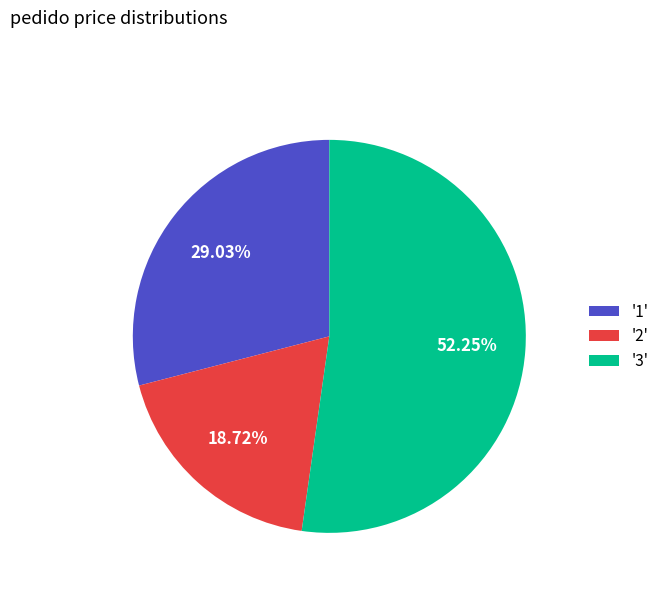

To the nearest percent, what is the average slice percentage?

33%